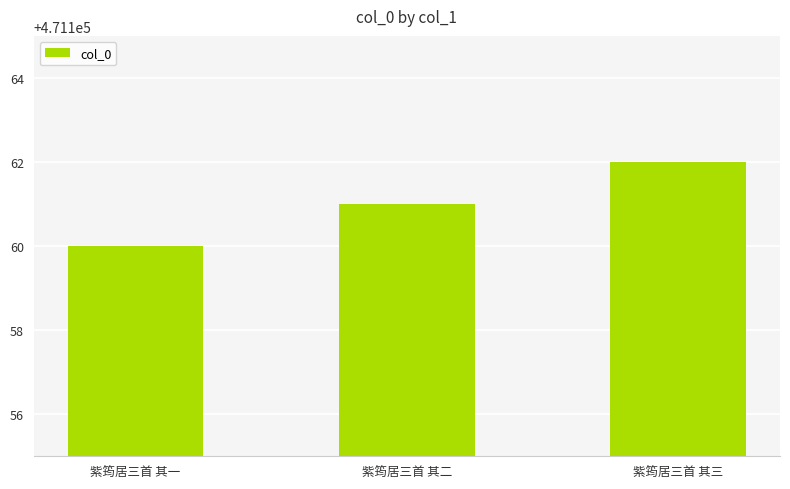

How many values are between 471160 and 471162?

3